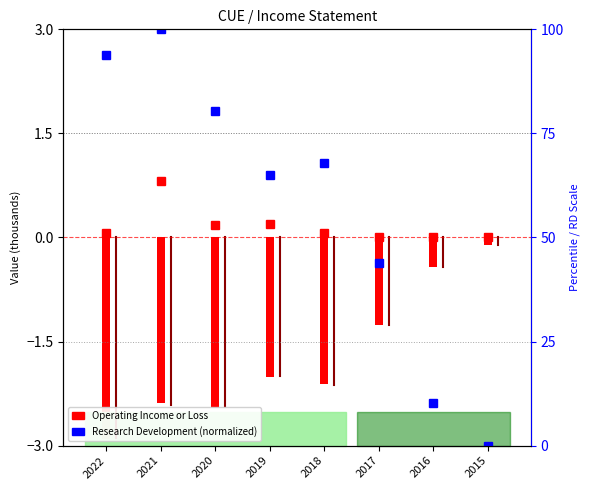

At which label is Research Development closest to 50?

2017